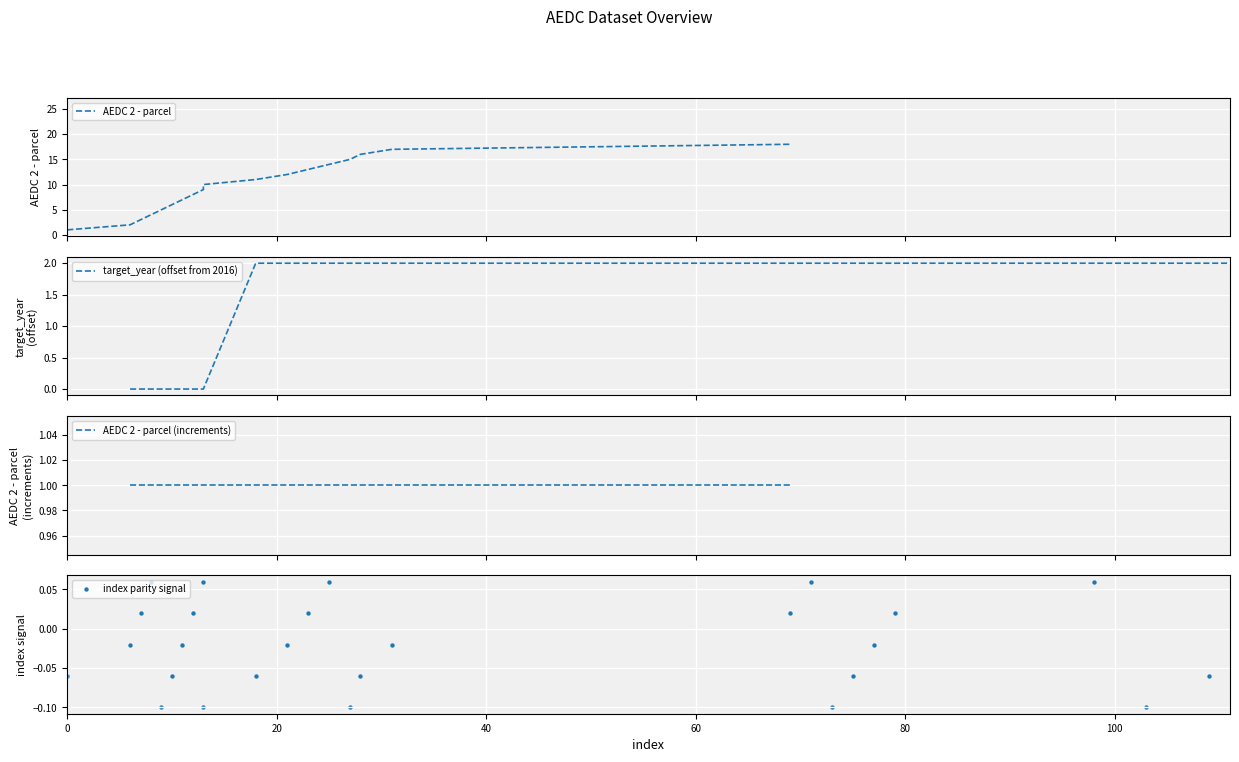

What are all the series names shown in the legend?

AEDC 2 - parcel, target_year (offset from 2016), AEDC 2 - parcel (increments), index parity signal